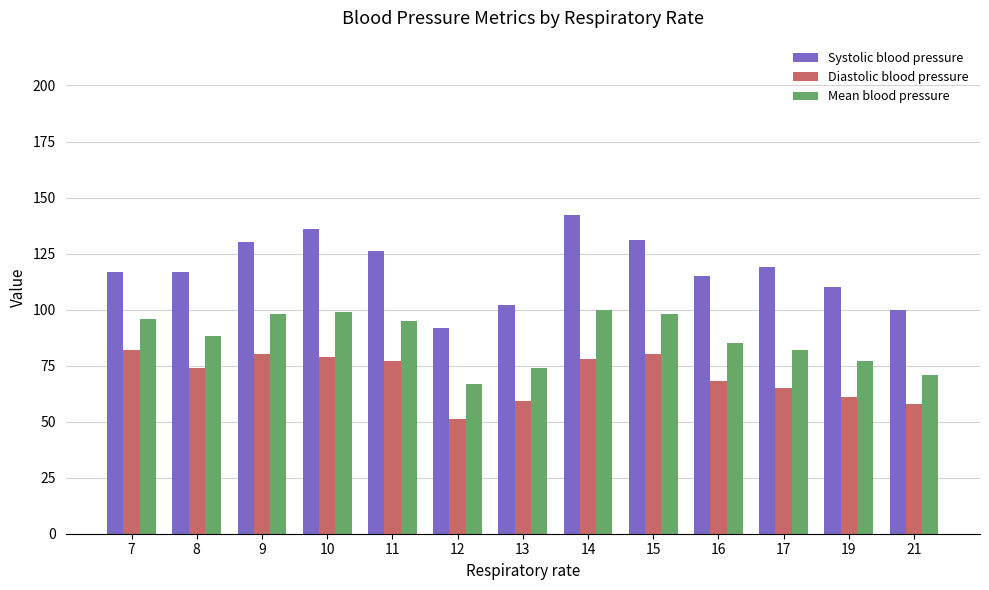

Is the value of Diastolic blood pressure at 19 greater than the value of Systolic blood pressure at 13?

No